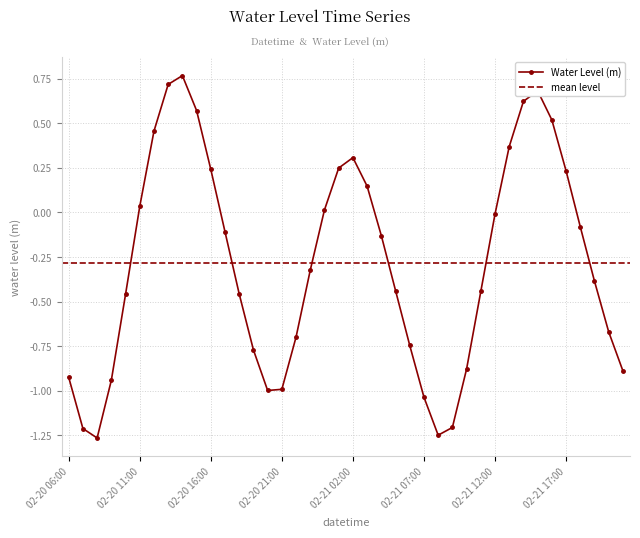

How many interior local peaks does the Water Level (m) series have?

3